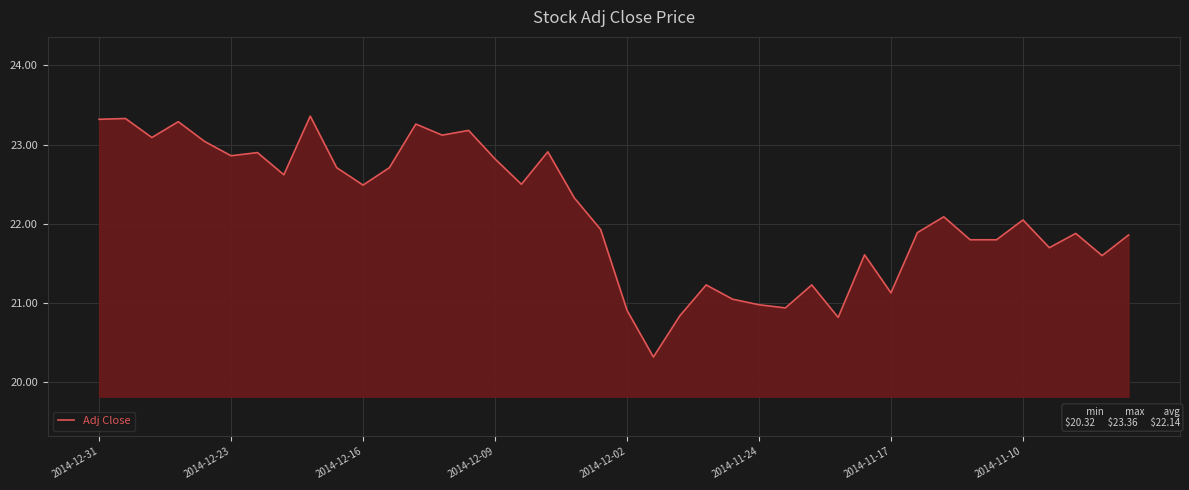

What is the maximum value shown in the chart?

23.4